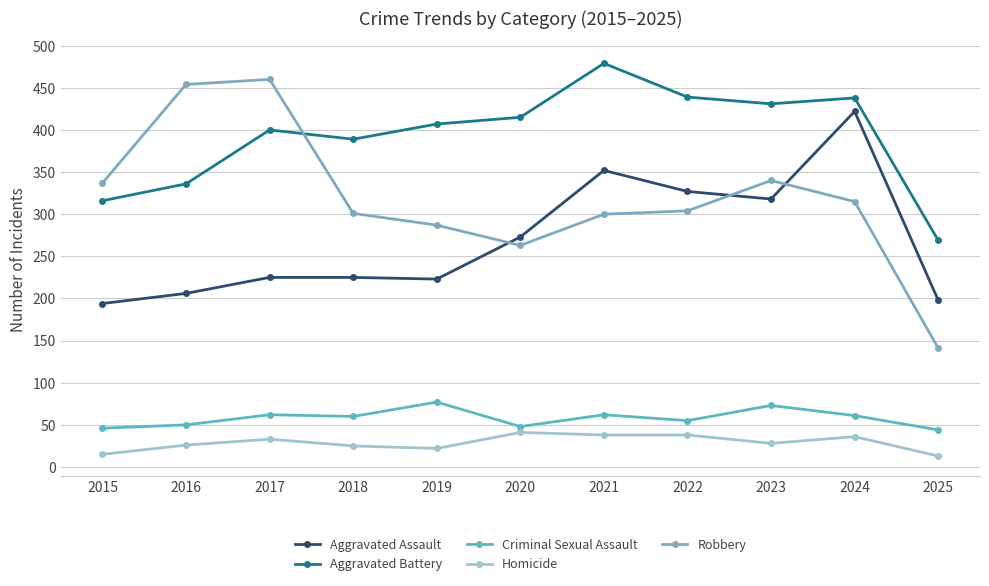

At which label does Robbery first exceed 304?

2015